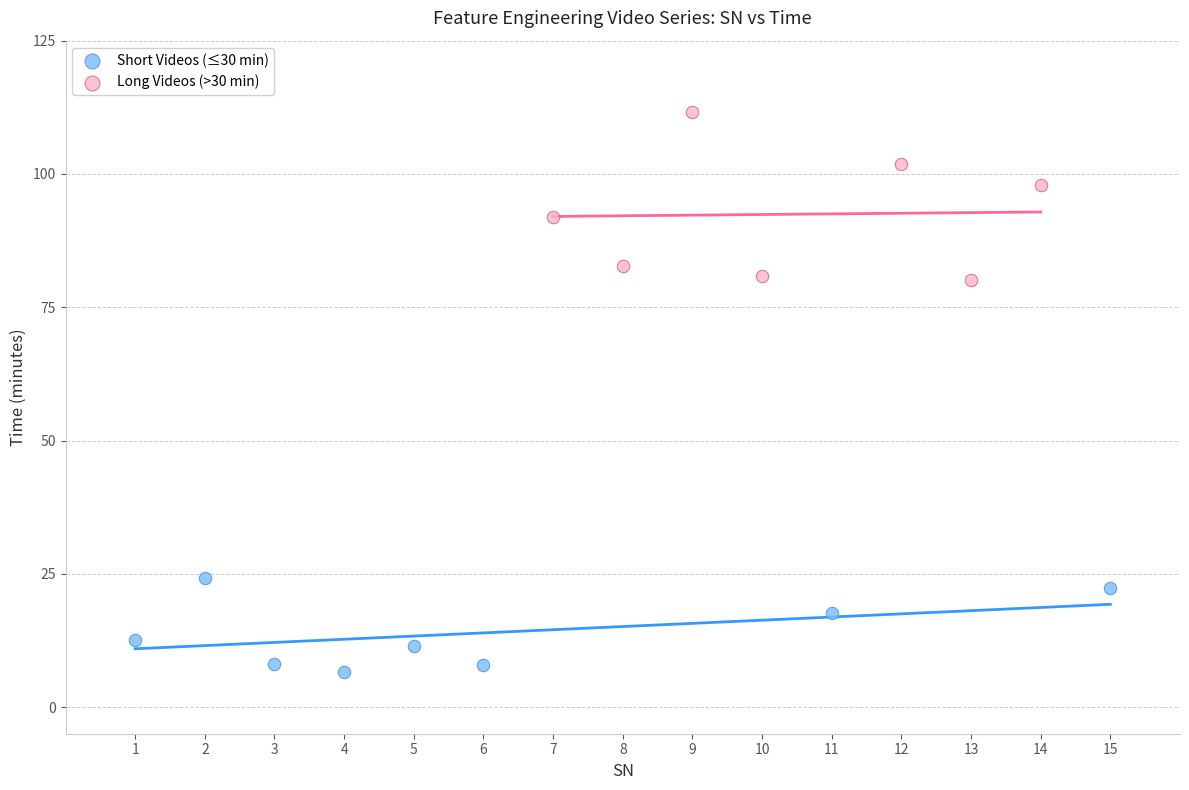

Which series contains the highest Y value?

Long Videos (>30 min)